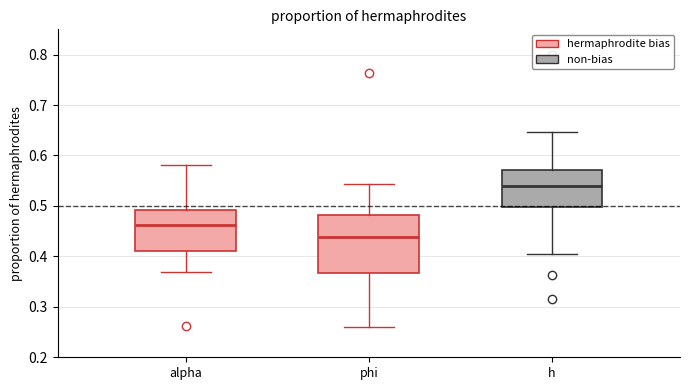

Which box is the tallest, from its lower edge to its upper edge?

phi